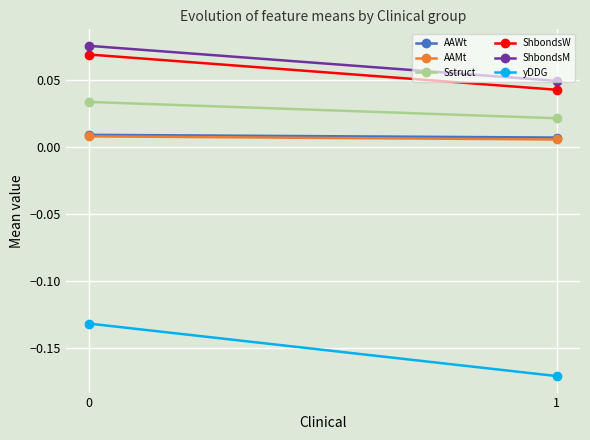

Which label corresponds to the smallest value in the chart?

1